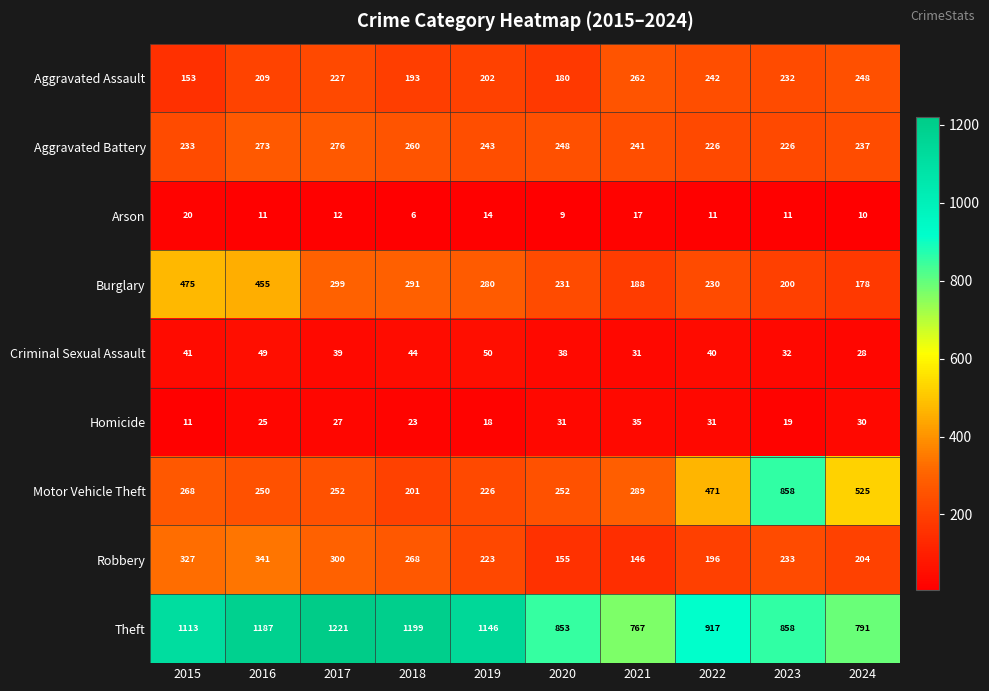

Which category has the highest value across all series?

2017